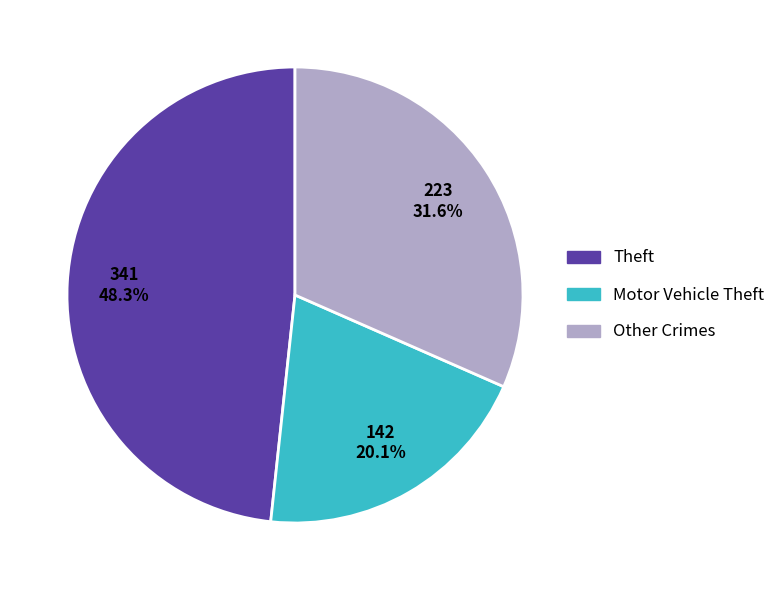

What is the ratio of the value at Other Crimes to the value at Motor Vehicle Theft?

1.6